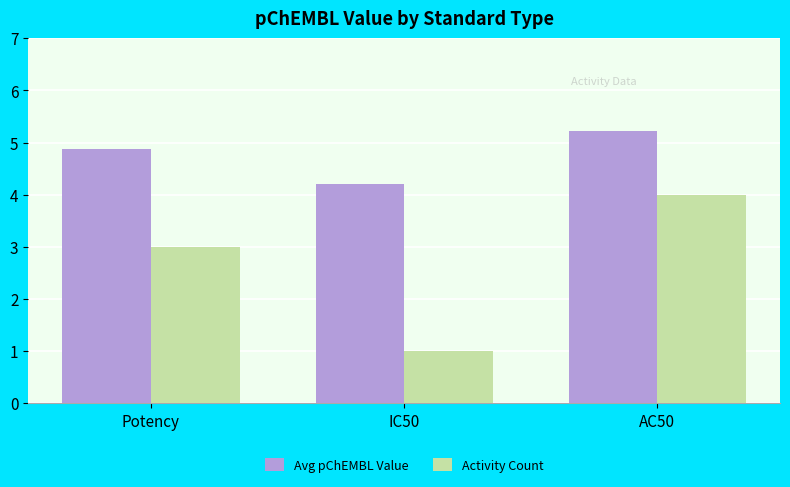

List the labels in order of Avg pChEMBL Value value, largest first.

AC50, Potency, IC50